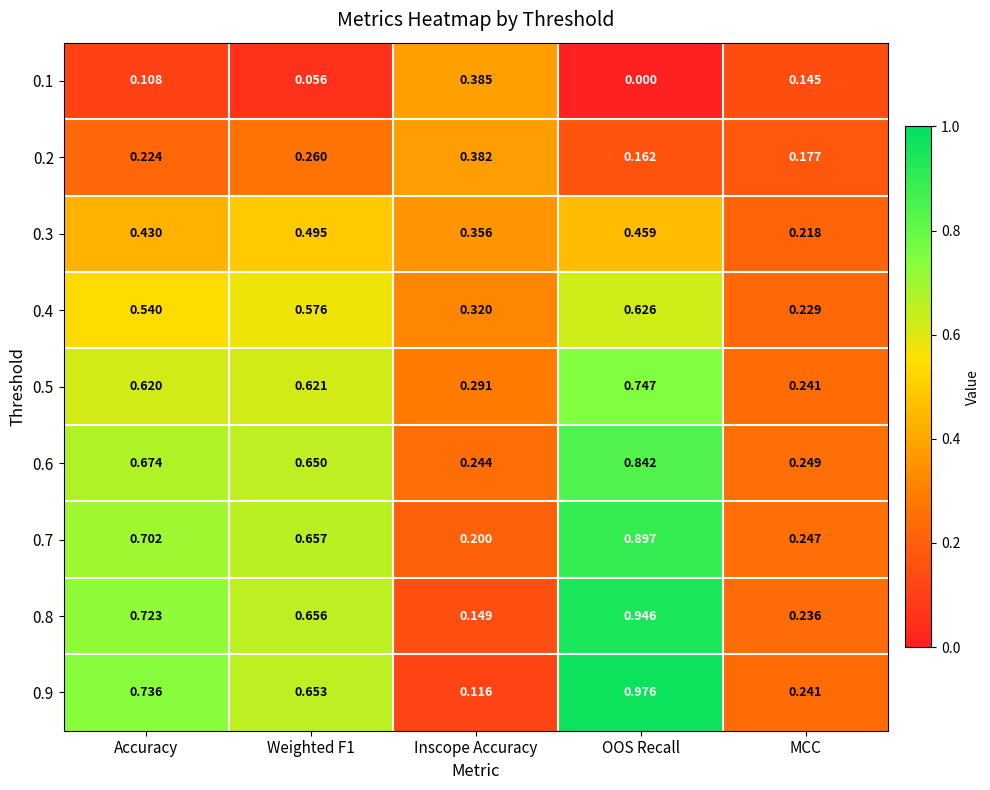

Where is 0.4 nearest to the value 0?

MCC